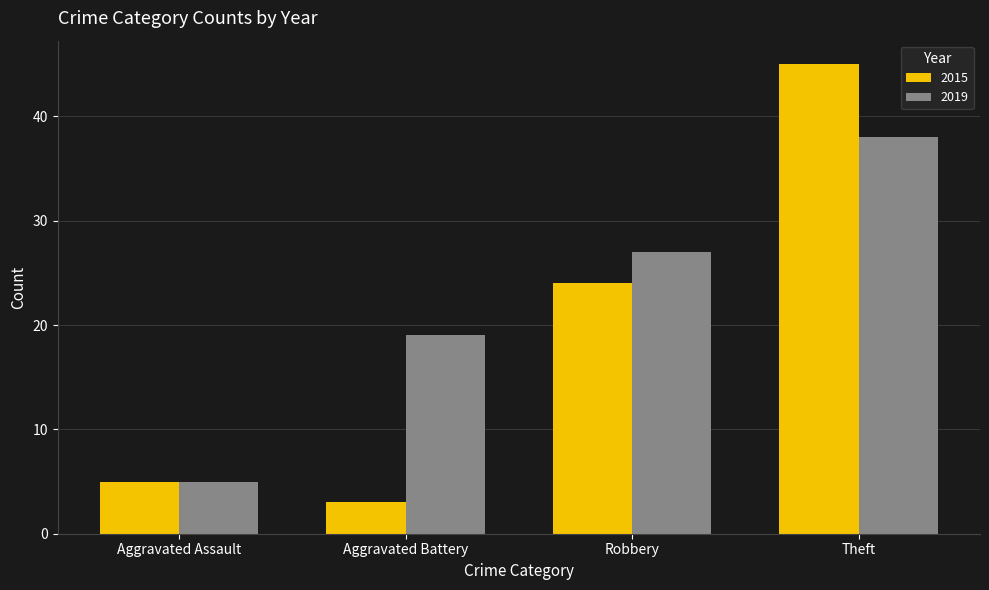

The value of 2015 at Aggravated Battery is 3. True or false?

True